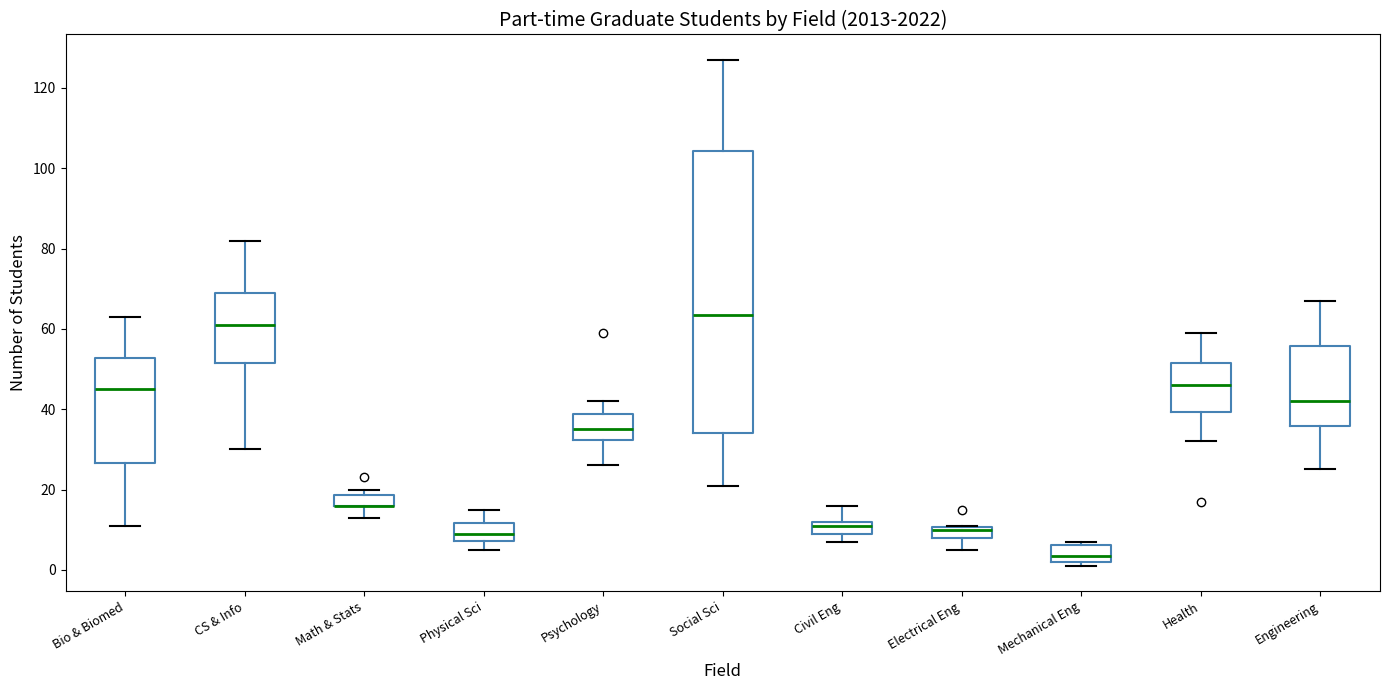

Comparing the boxes themselves (not the whiskers), which one is the tallest?

Social Sci